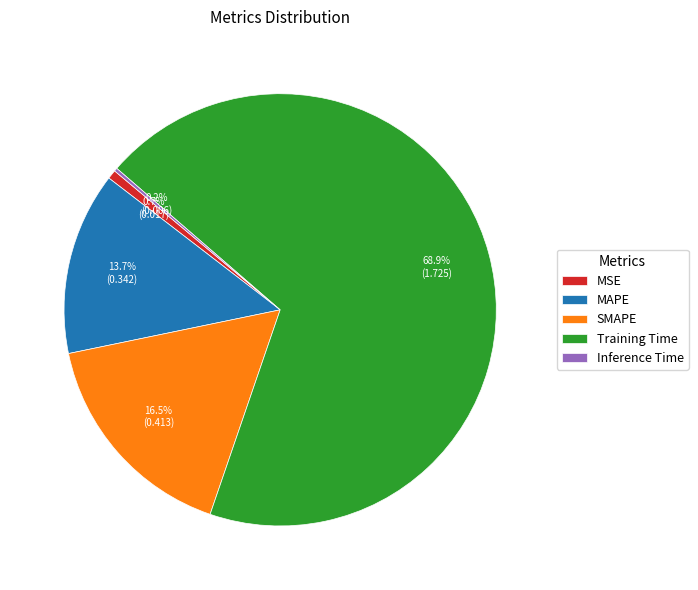

True or false: MAPE accounts for 14% of the total.

True